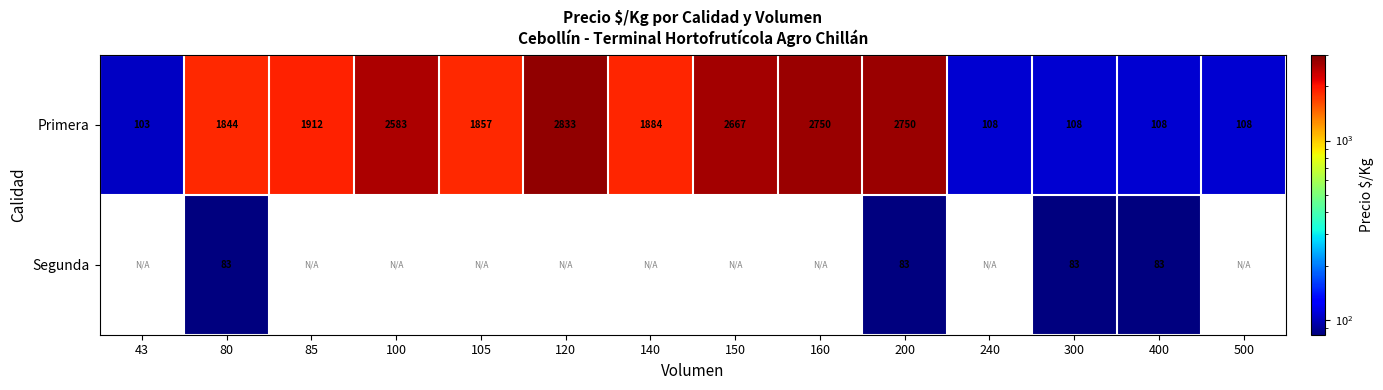

True or false: Segunda has a value of 83 at 400.

True